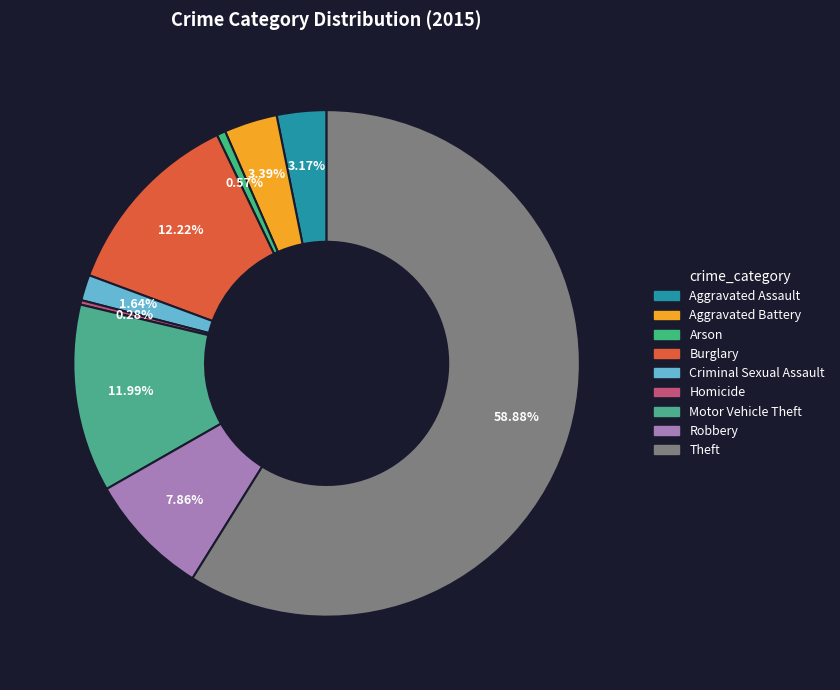

How many segments does this pie chart have?

9